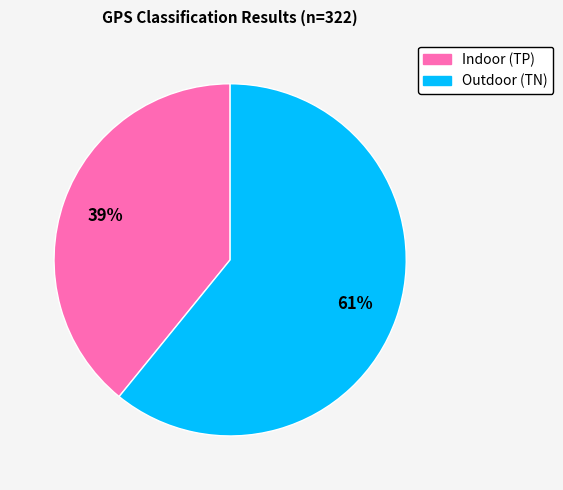

Count the number of slices in the pie.

2